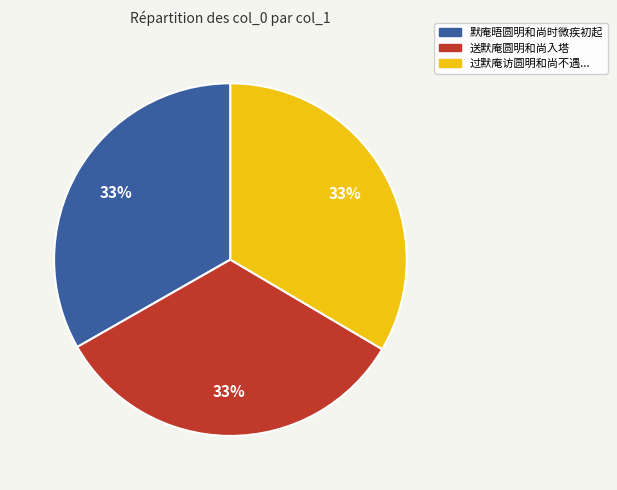

To the nearest percent, what is the average slice percentage?

33%